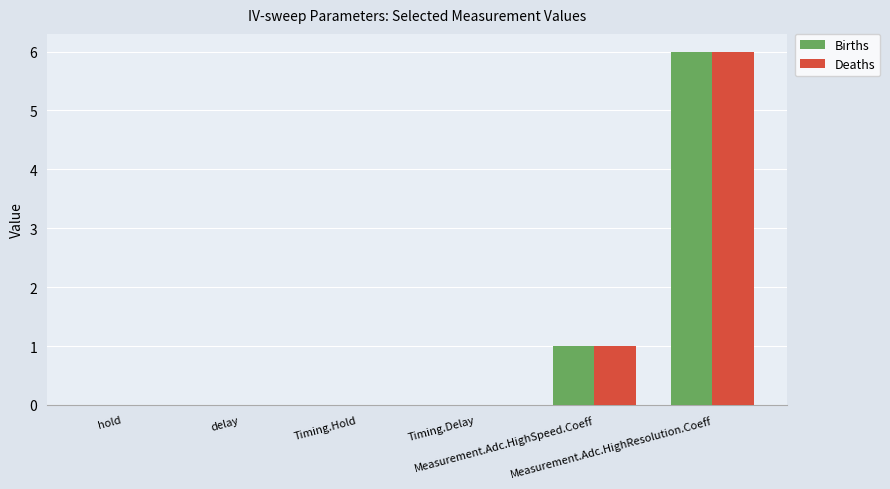

What is the sum of all Births values?

7.0